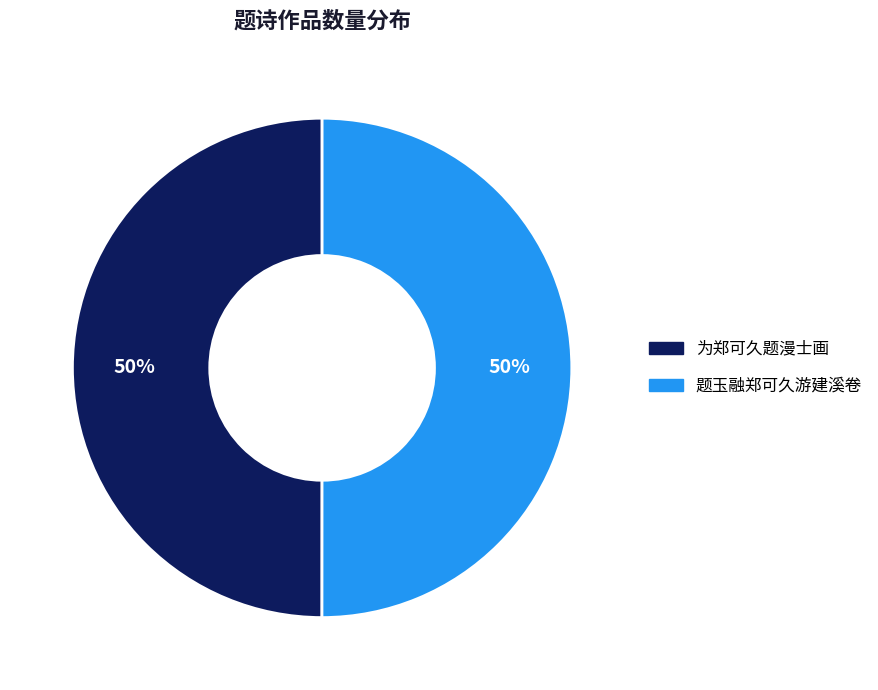

Is the sum of 题玉融郑可久游建溪卷 and 为郑可久题漫士画 greater than half?

Yes